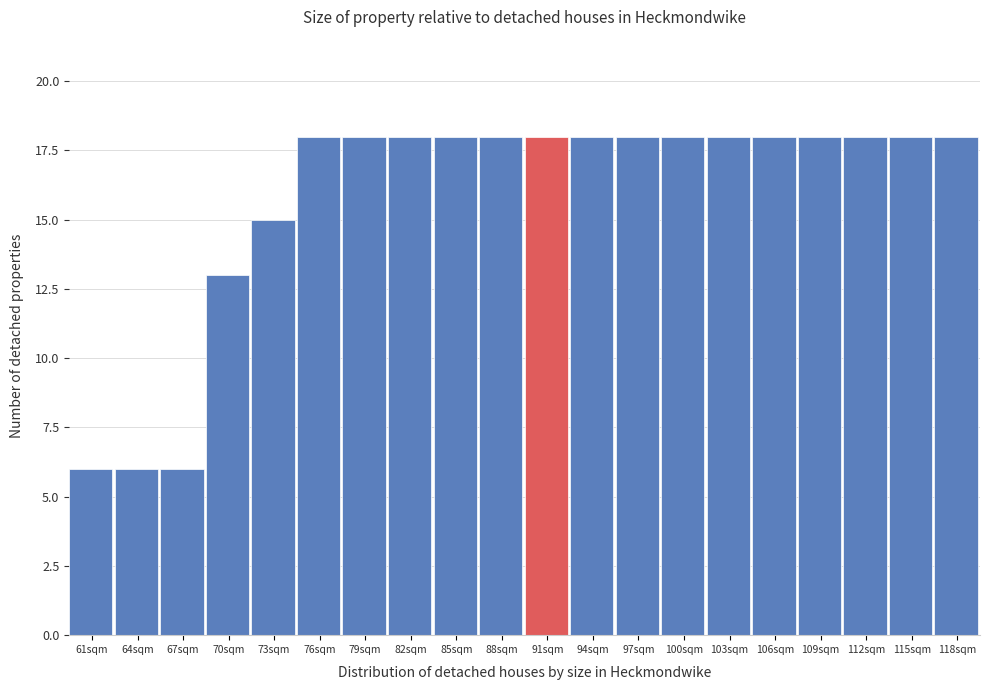

Reading left to right, list all the values displayed in this chart.

61sqm=6	64sqm=6	67sqm=6	70sqm=13	73sqm=15	76sqm=18	79sqm=18	82sqm=18	85sqm=18	88sqm=18	91sqm=18	94sqm=18	97sqm=18	100sqm=18	103sqm=18	106sqm=18	109sqm=18	112sqm=18	115sqm=18	118sqm=18